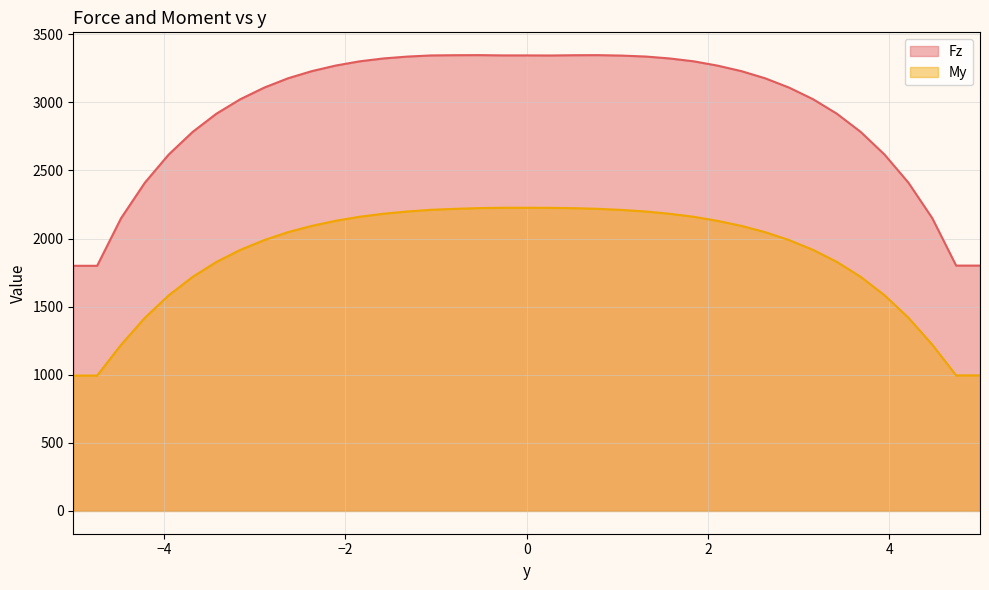

Reading left to right, list all the values displayed in this chart.

Fz: -4.999999975685289=1799.8	-4.7368420822281685=1799.8	-4.473684188771047=2148.4	-4.210526295313928=2410.0	-3.9473684018568074=2616.8	-3.6842105083996866=2782.3	-3.4210526149425657=2916.6	-3.1578947214854454=3022.6	-2.894736828028325=3107.8	-2.6315789345712046=3176.5	-2.3684210411140842=3229.1	-2.1052631476569634=3269.9	-1.842105254199843=3300.9	-1.5789473607427231=3322.0	-1.3157894672856023=3335.8	-1.0526315738284815=3344.2	-0.7894736803713616=3345.9	-0.526315786914241=3346.4	-0.2631578934571204=3344.4	0.0=3344.4	0.2631578934571204=3343.8	0.526315786914241=3345.7	0.7894736803713616=3346.3	1.0526315738284815=3343.0	1.3157894672856023=3336.0	1.5789473607427231=3321.9	1.842105254199843=3301.0	2.1052631476569634=3269.5	2.3684210411140842=3228.9	2.6315789345712046=3176.1	2.894736828028325=3107.9	3.1578947214854454=3023.1	3.4210526149425657=2916.3	3.6842105083996866=2782.7	3.9473684018568074=2616.1	4.210526295313928=2410.1	4.473684188771047=2149.3	4.7368420822281685=1801.2	4.999999975685289=1801.2
My: -4.999999975685289=993.7	-4.7368420822281685=993.7	-4.473684188771047=1219.1	-4.210526295313928=1417.7	-3.9473684018568074=1583.0	-3.6842105083996866=1717.9	-3.4210526149425657=1828.2	-3.1578947214854454=1916.5	-2.894736828028325=1988.2	-2.6315789345712046=2046.7	-2.3684210411140842=2093.0	-2.1052631476569634=2130.2	-1.842105254199843=2159.7	-1.5789473607427231=2181.8	-1.3157894672856023=2198.4	-1.0526315738284815=2210.8	-0.7894736803713616=2217.8	-0.526315786914241=2223.2	-0.2631578934571204=2225.7	0.0=2225.7	0.2631578934571204=2225.2	0.526315786914241=2222.6	0.7894736803713616=2217.9	1.0526315738284815=2209.7	1.3157894672856023=2198.2	1.5789473607427231=2181.5	1.842105254199843=2159.5	2.1052631476569634=2129.7	2.3684210411140842=2092.7	2.6315789345712046=2046.4	2.894736828028325=1988.3	3.1578947214854454=1916.9	3.4210526149425657=1828.3	3.6842105083996866=1718.5	3.9473684018568074=1583.2	4.210526295313928=1418.4	4.473684188771047=1220.3	4.7368420822281685=995.0	4.999999975685289=995.0